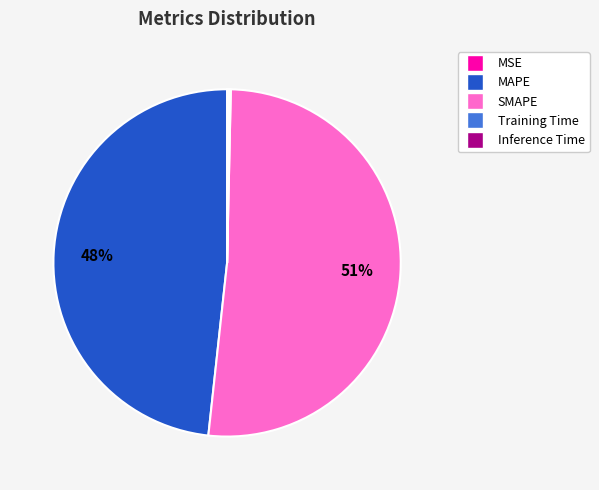

What is the ratio of the value at SMAPE to the value at MAPE?

1.1